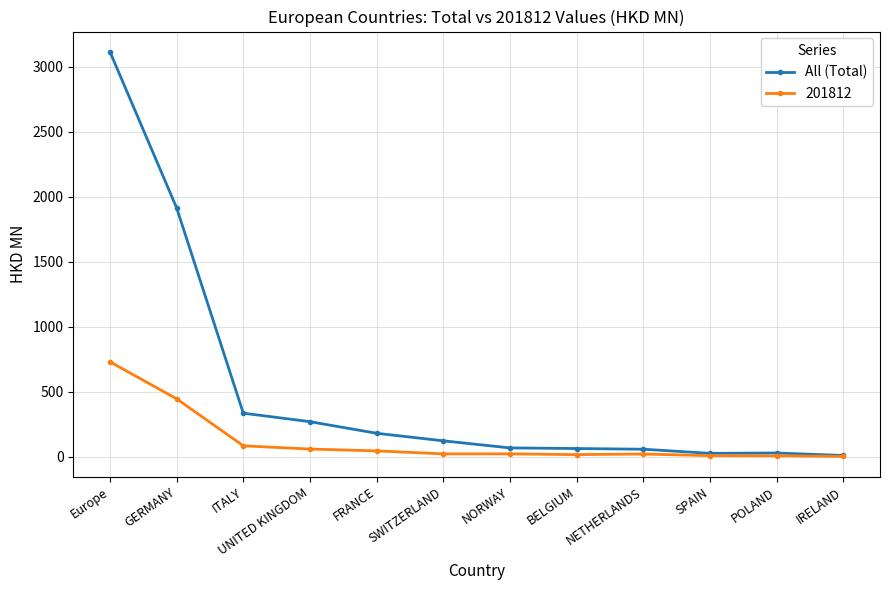

What is the label of the 5th point from the left?

FRANCE